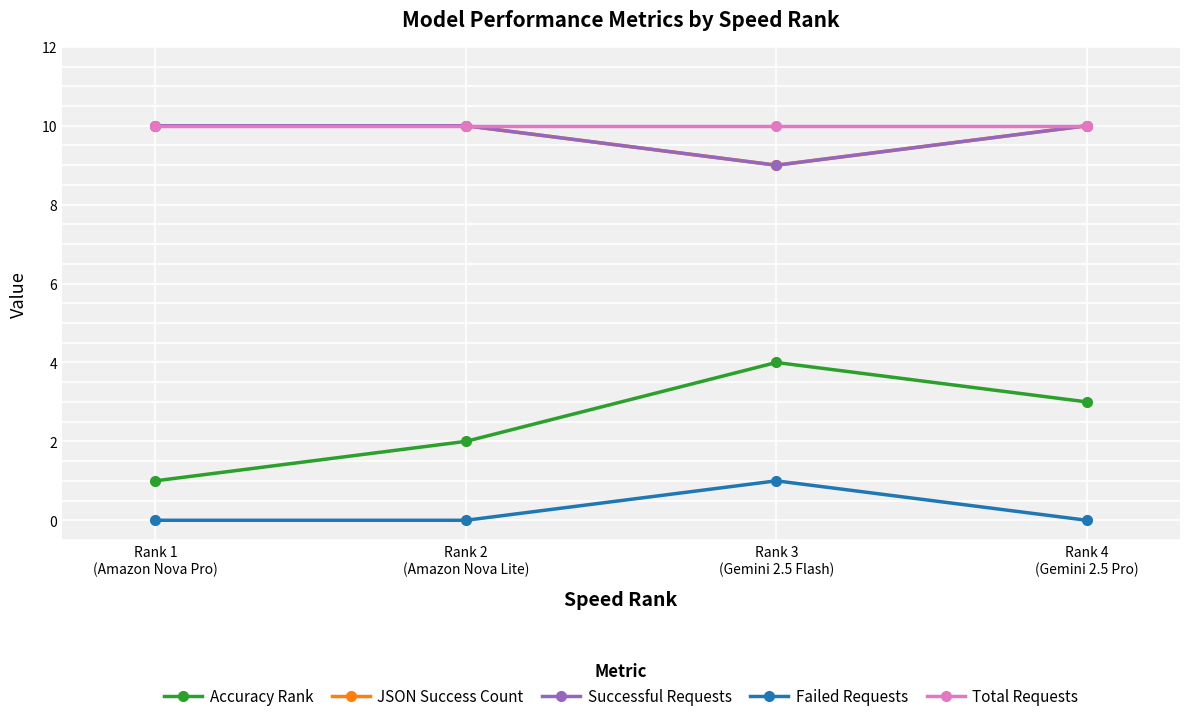

How many lines are shown in the chart?

5